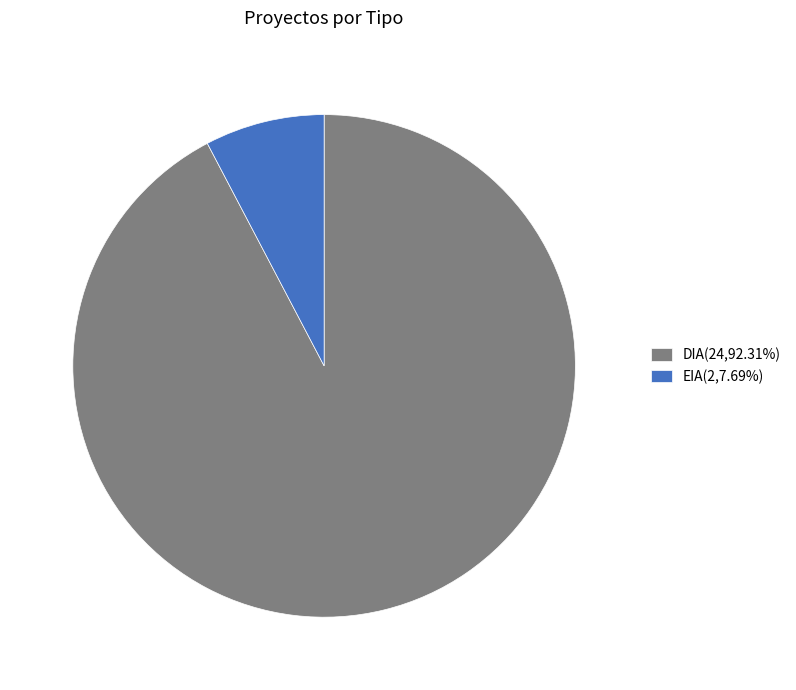

How many segments does this pie chart have?

2